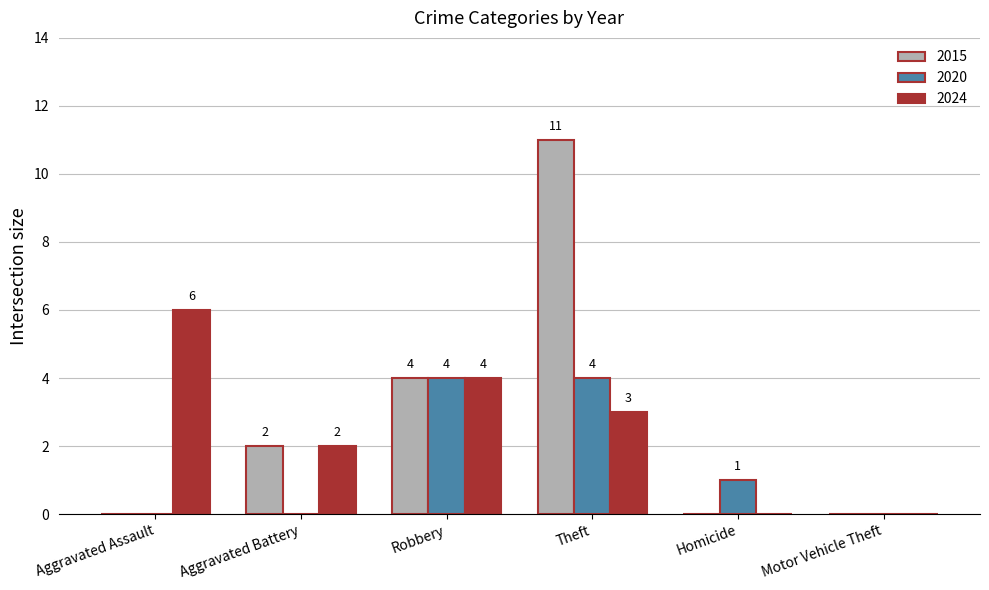

What is the sum of all 2020 values?

9